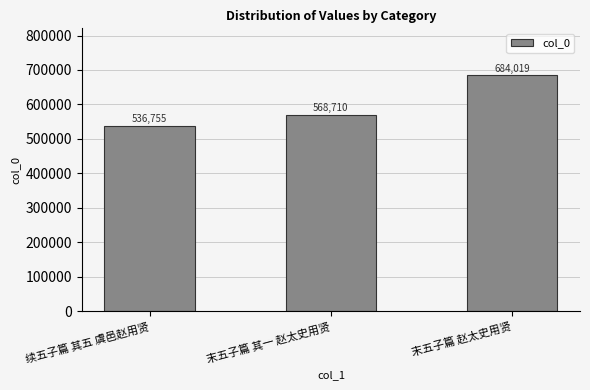

The chart shows a value of 684019 at 末五子篇 赵太史用贤. True or false?

True